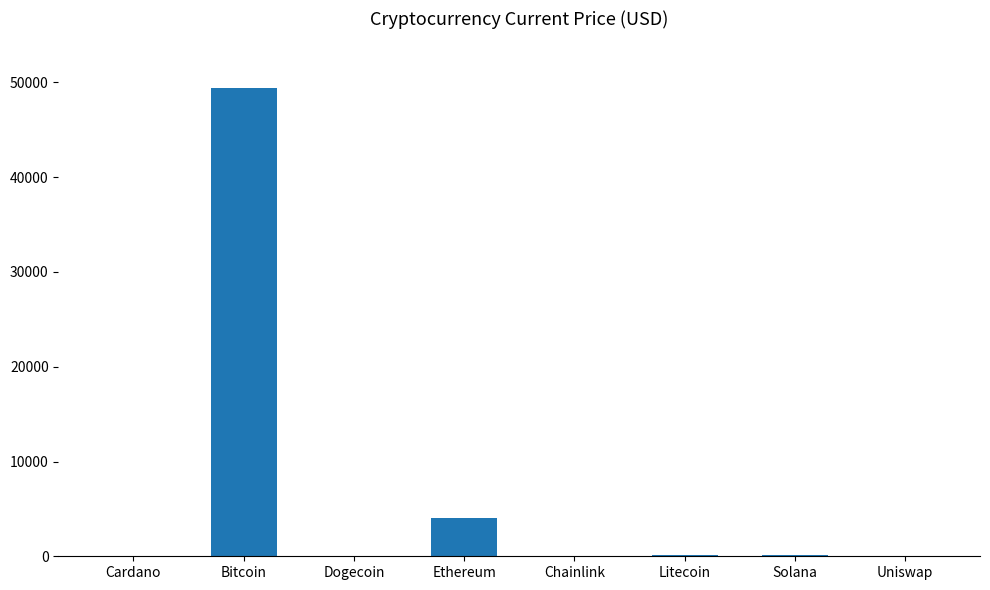

Where is the data nearest to the value 24696?

Ethereum